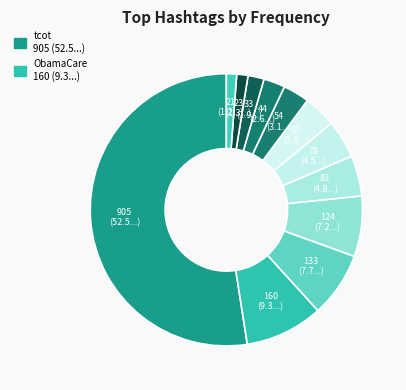

Count the number of slices in the pie.

12